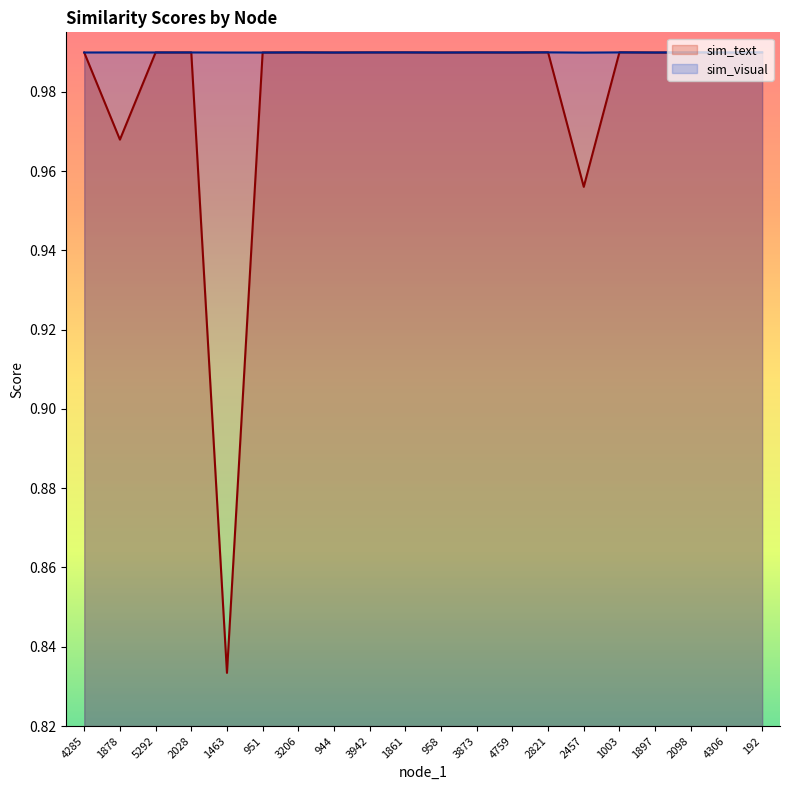

Does the chart display data point markers on the line(s)?

No